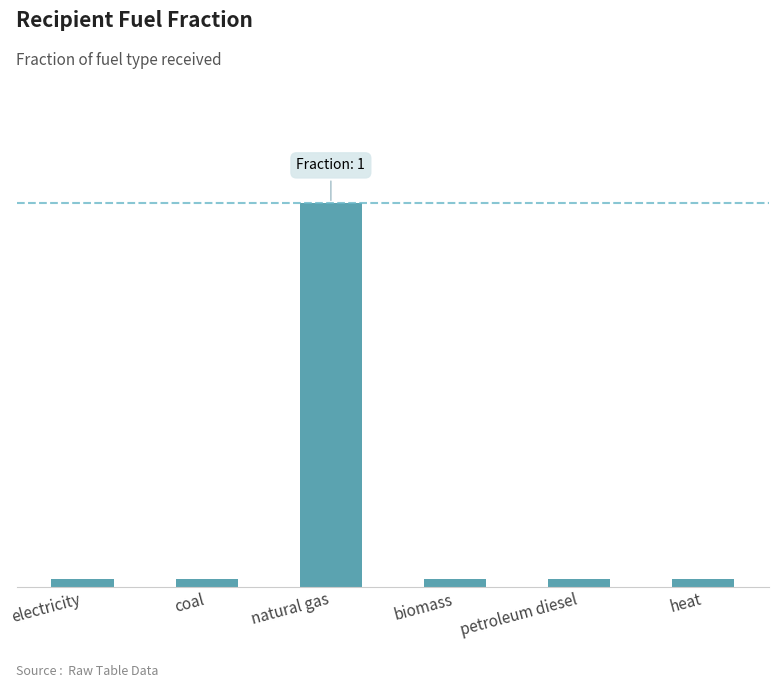

List the labels in order of value, smallest first.

electricity, coal, biomass, petroleum diesel, heat, natural gas